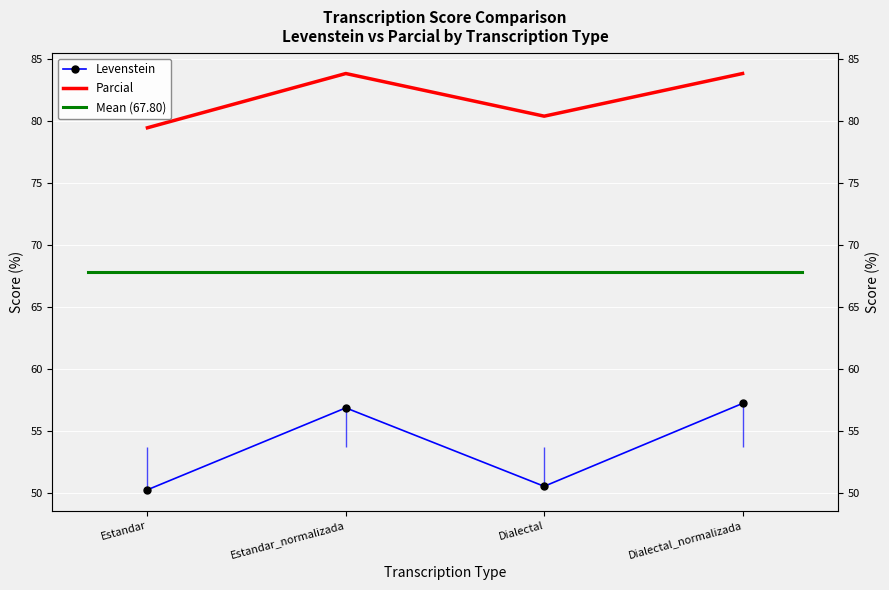

Which category has the highest value across all series?

Estandar_normalizada